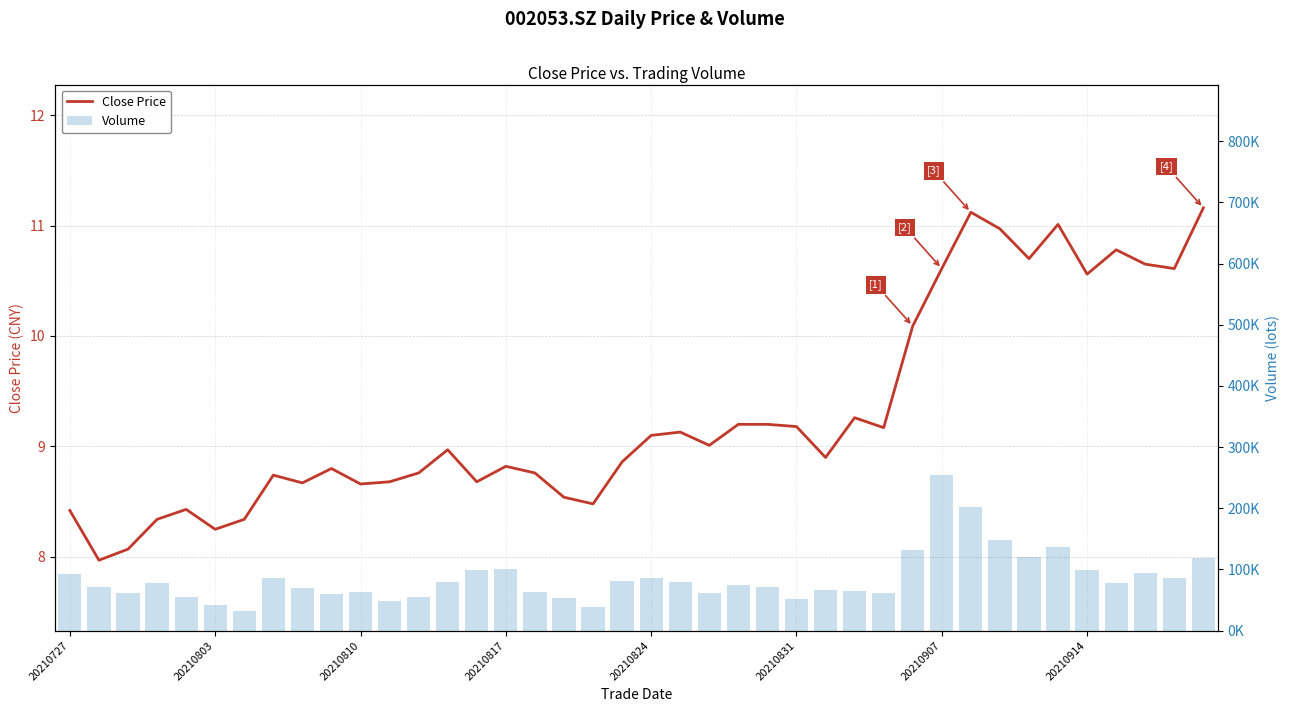

Reading left to right, what are all the values shown in this chart?

Close Price: 8.4	8.0	8.1	8.3	8.4	8.2	8.3	8.7	8.7	8.8	8.7	8.7	8.8	9.0	8.7	8.8	8.8	8.5	8.5	8.9	9.1	9.1	9.0	9.2	9.2	9.2	8.9	9.3	9.2	10.1	10.6	11.1	11.0	10.7	11.0	10.6	10.8	10.7	10.6	11.2
Volume: 92063.6	71882.6	61421.6	77404.2	55749.3	42717.2	32016.2	85625.9	69202.0	60636.0	62614.0	48522.0	55416.0	79656.0	98814.3	101043.0	62820.0	53367.0	39098.0	81616.0	85827.0	80019.0	60864.0	75158.6	70548.2	51933.2	66454.3	65468.5	61039.5	131408.9	255081.6	202210.4	147730.5	120866.9	136308.0	99095.0	77451.1	93834.9	86201.6	118125.4